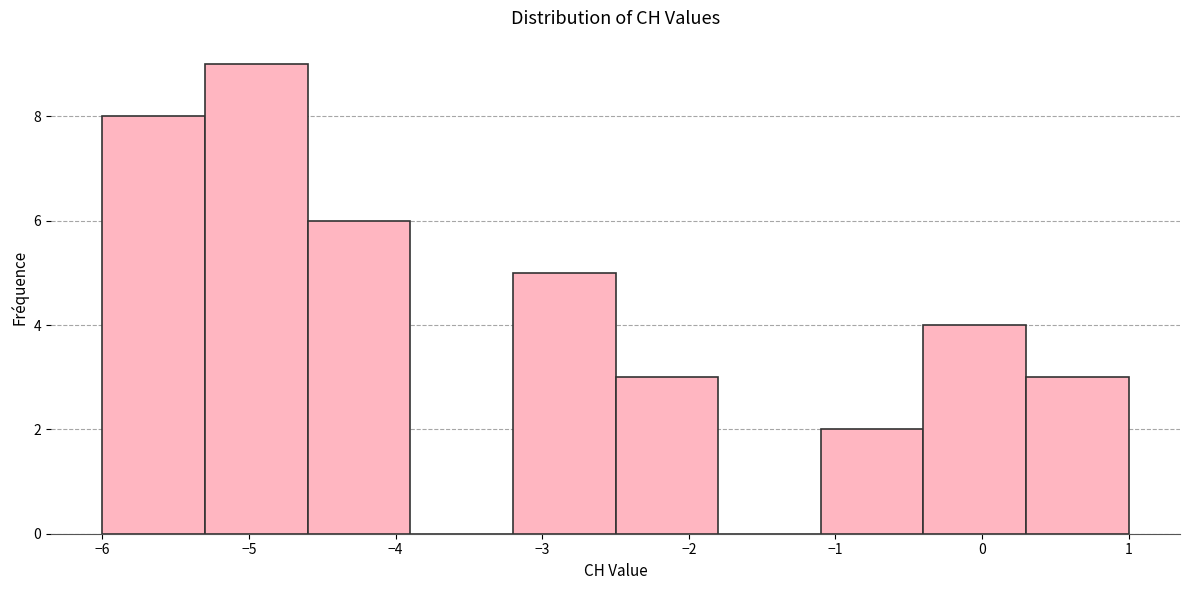

Reading left to right, transcribe this chart: for each bar, give the range it covers on the x-axis and its height. The values are not printed on the chart, so give them approximately, as read against the axis.

-6.0 to -5.3: 8
-5.3 to -4.6: 9
-4.6 to -3.9: 6
-3.9 to -3.2: 0
-3.2 to -2.5: 5
-2.5 to -1.8: 3
-1.8 to -1.1: 0
-1.1 to -0.4: 2
-0.4 to 0.3: 4
0.3 to 1.0: 3